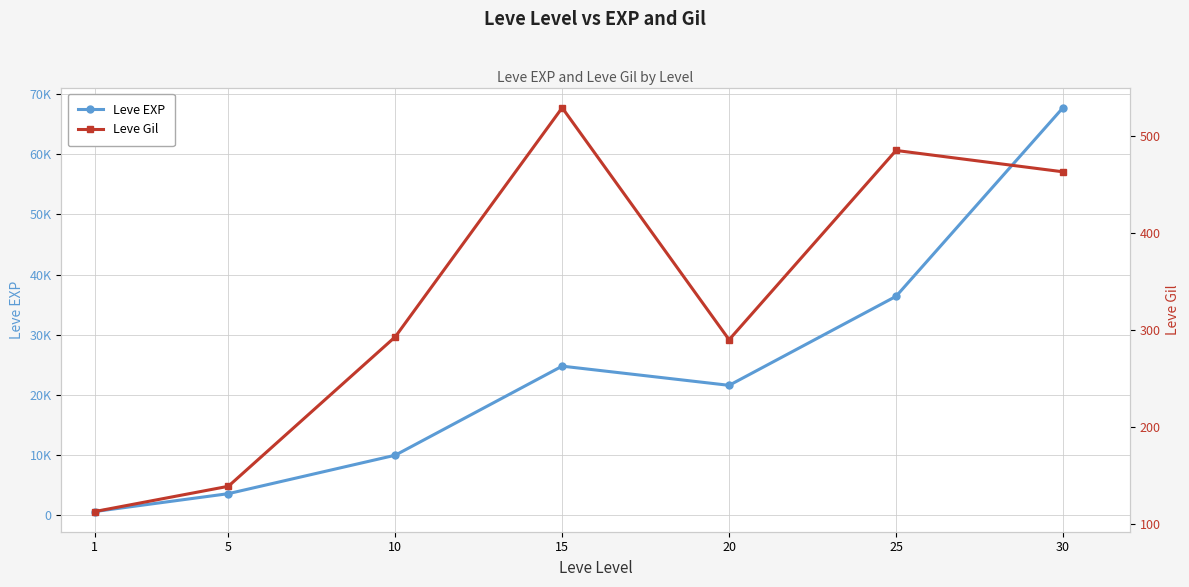

What is the value of the Leve Gil point at the 4th from the left?

529